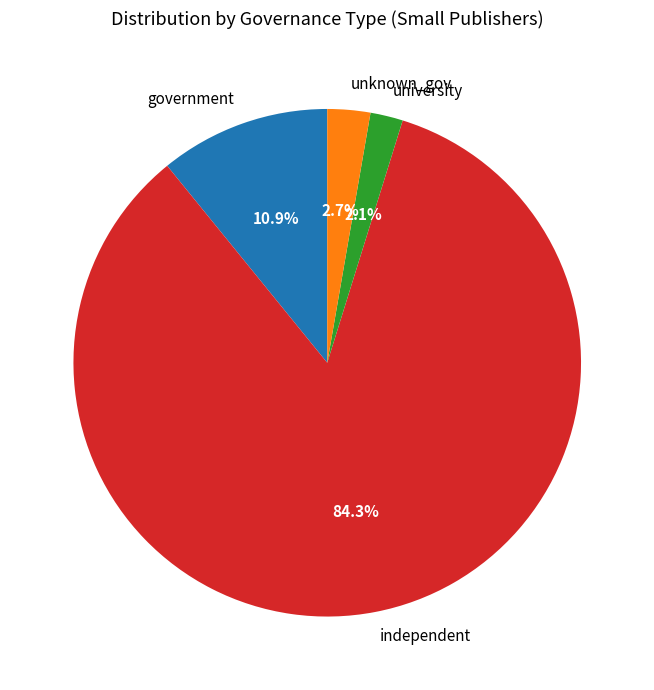

Rank the categories by value from highest to lowest.

independent, government, unknown_gov, university